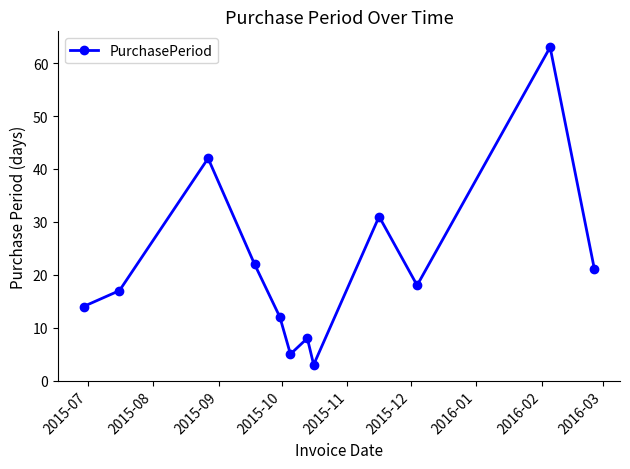

What is the value of the 7th point from the left?

8